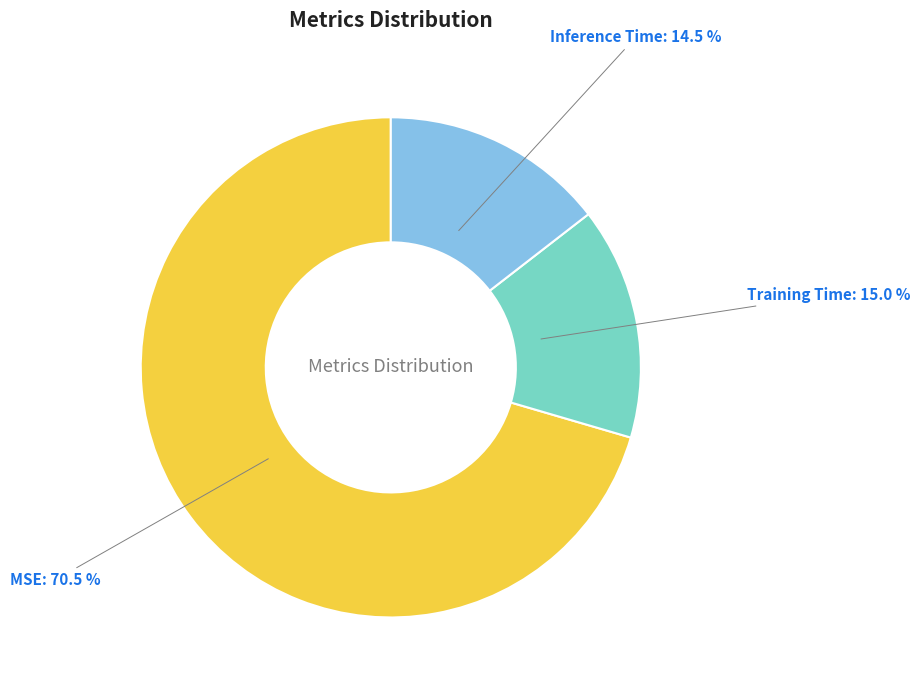

Rank the categories by value from lowest to highest.

Inference Time, Training Time, MSE